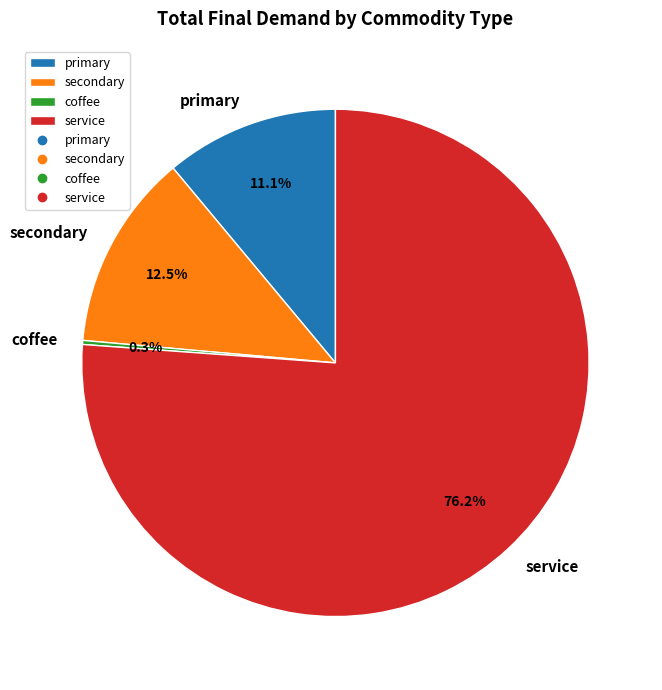

Which category has the biggest portion of the pie?

service